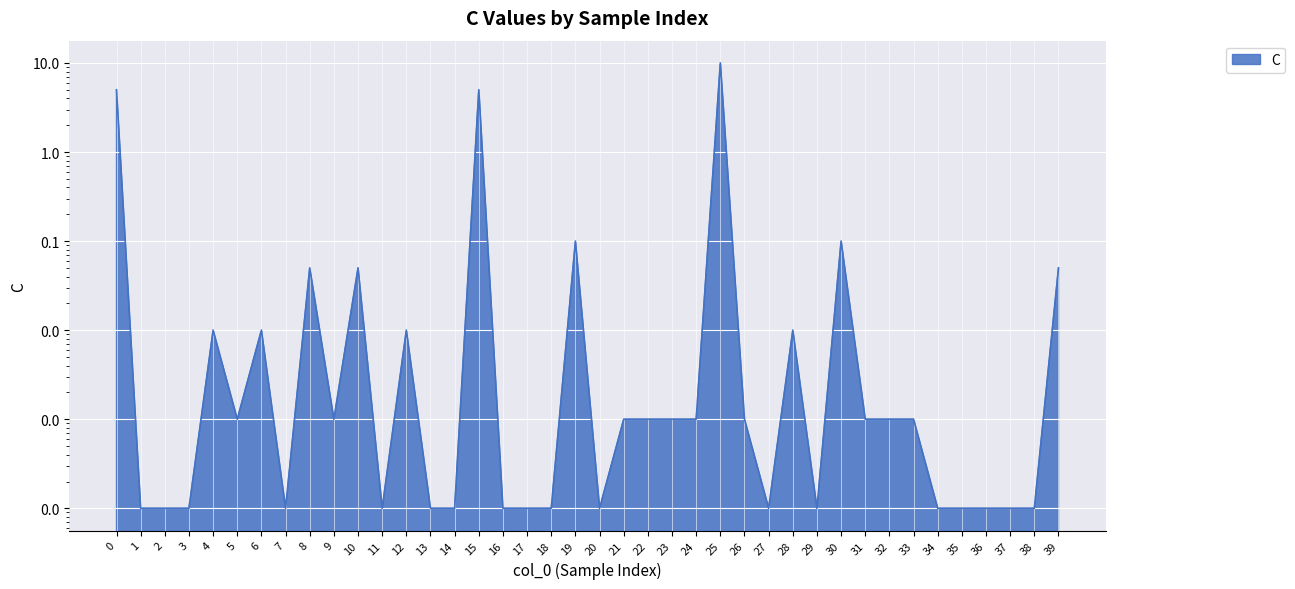

Rank the categories by value from highest to lowest.

25, 0, 15, 19, 30, 8, 10, 39, 4, 6, 12, 28, 5, 9, 21, 22, 23, 24, 26, 31, 32, 33, 1, 2, 3, 7, 11, 13, 14, 16, 17, 18, 20, 27, 29, 34, 35, 36, 37, 38